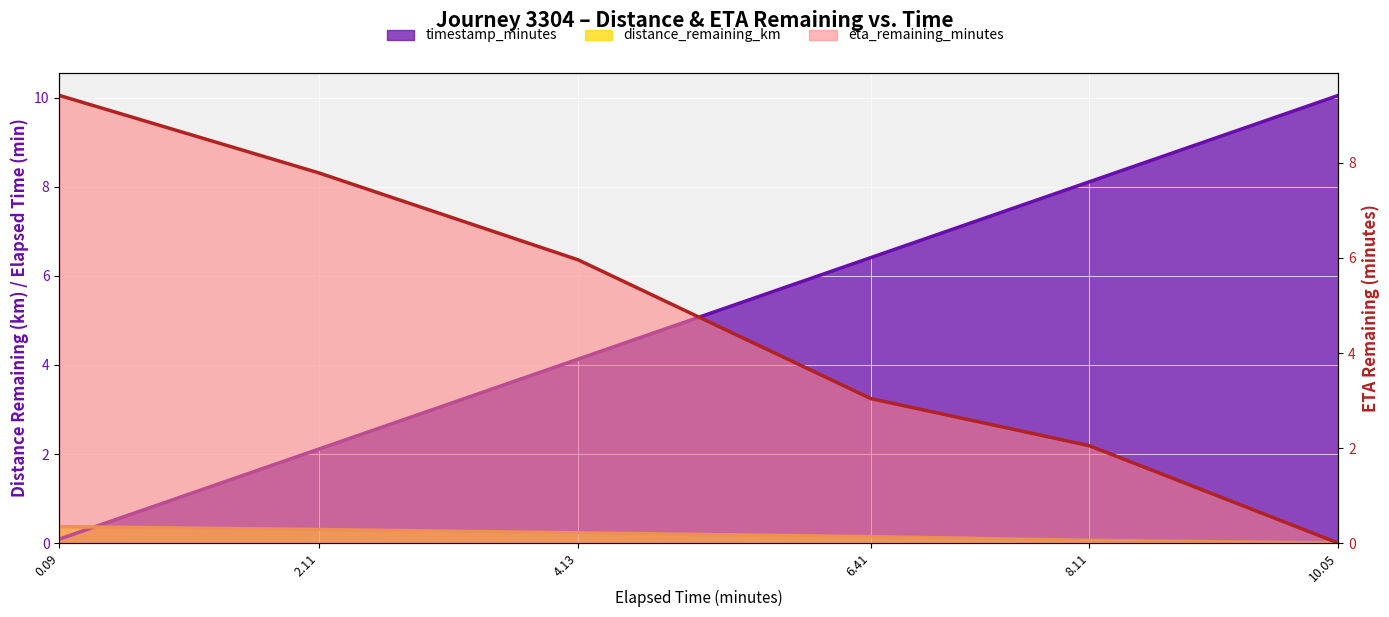

Which label corresponds to the smallest value in the chart?

10.05